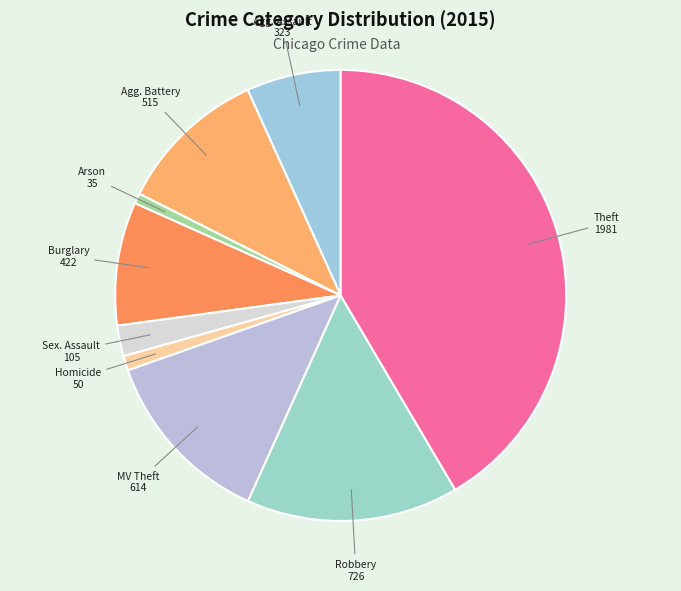

Which slice is the largest?

Theft